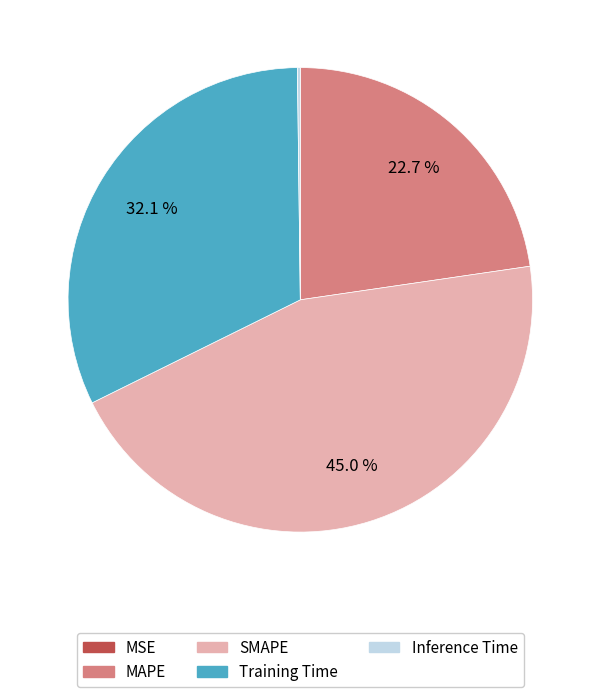

The MAPE slice represents 23% of the pie. True or false?

True